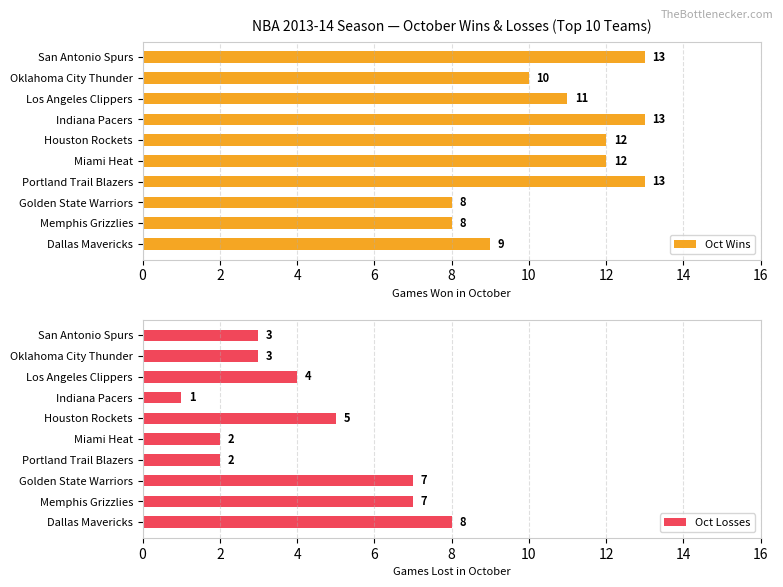

True or false: Oct Losses has a value of 3 at Oklahoma City Thunder.

True